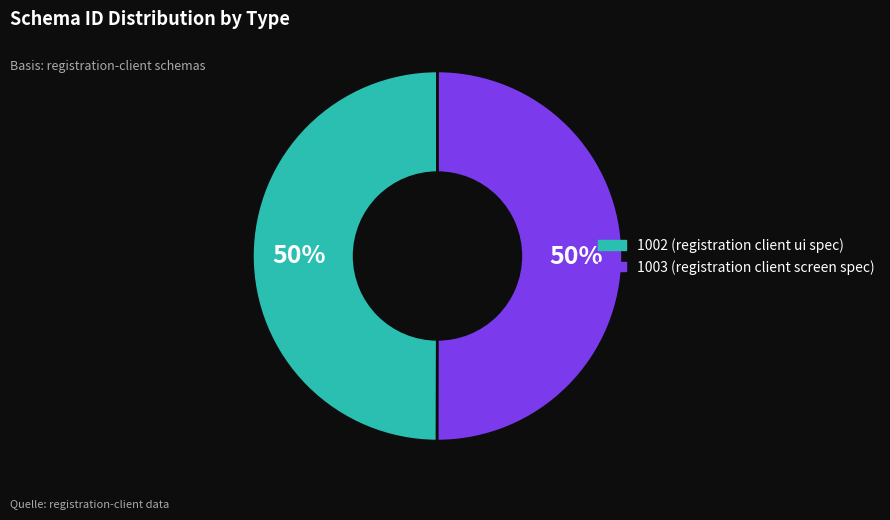

Do 1002 and 1003 together represent more than half of the pie?

Yes